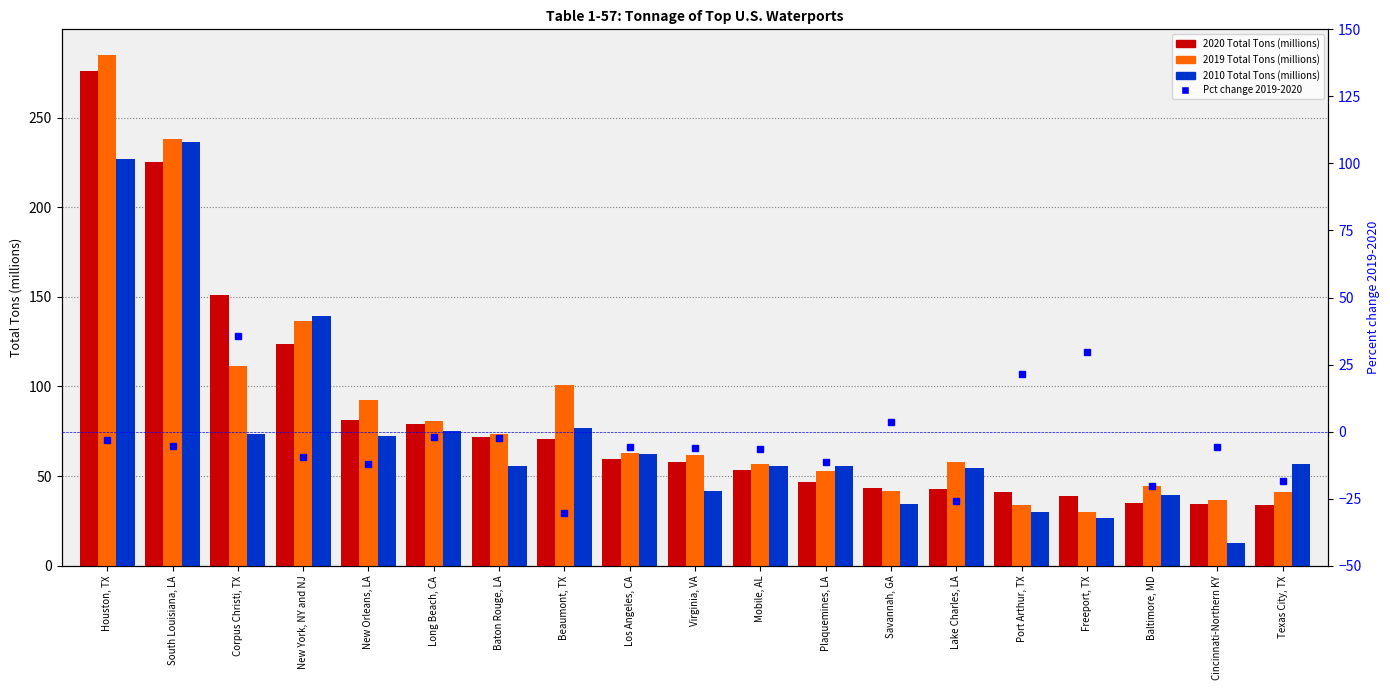

How many categories are shown in the chart?

19